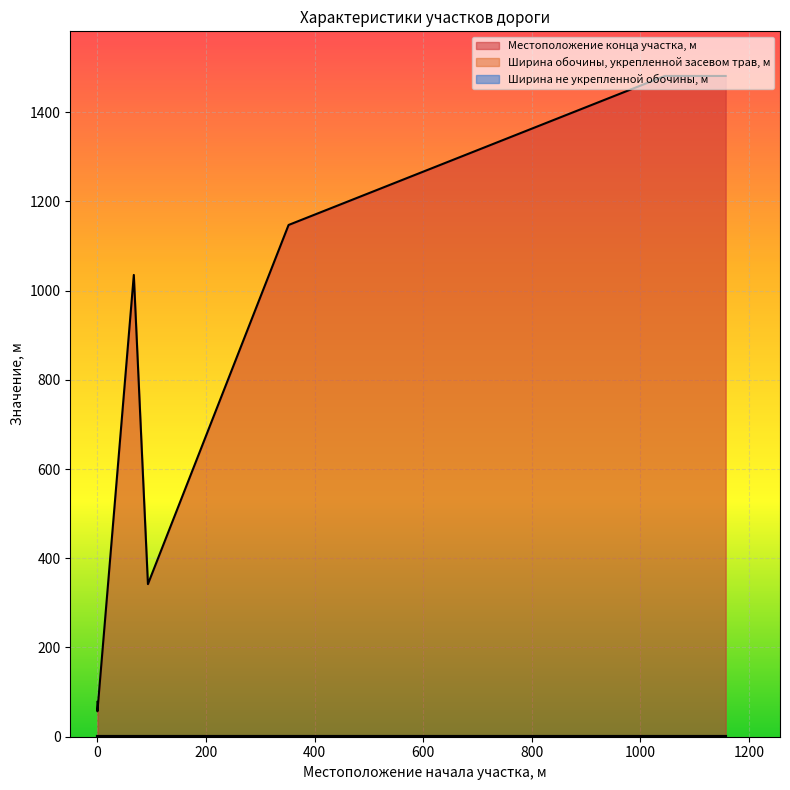

True or false: Ширина не укрепленной обочины, м has more than 1 points higher than both neighbors.

False